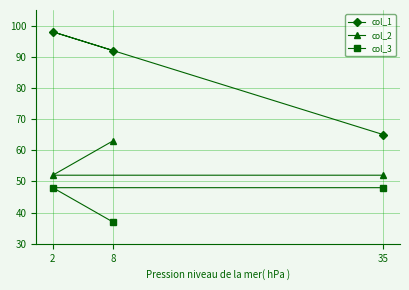

At which label is col_3 closest to 42?

8